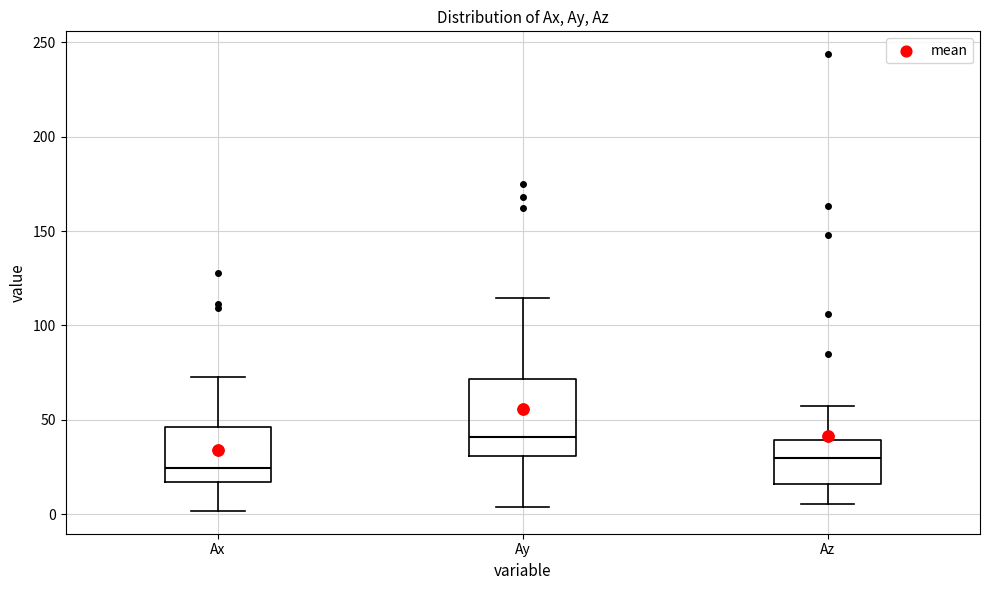

Reading left to right, read every box against the y-axis: the position of its median line, the range the box covers, and the ends of its whiskers. The values are not printed on the chart, so give them approximately, as read against the axis.

Ax: median 25, box 15 to 45, whiskers 0 to 75
Ay: median 40, box 30 to 70, whiskers 5 to 115
Az: median 30, box 15 to 40, whiskers 5 to 55